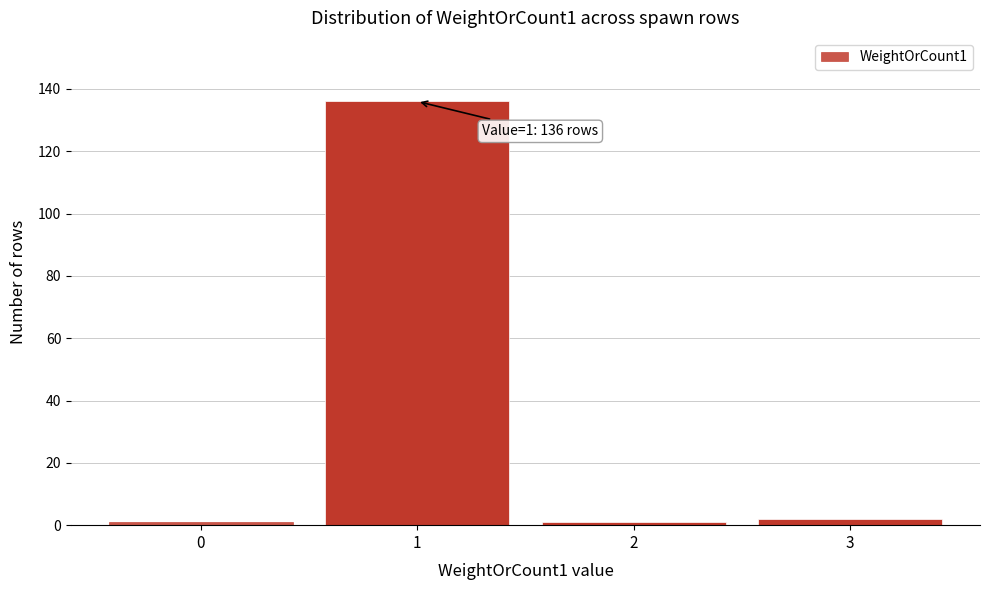

Reading left to right, what are all the values shown in this chart?

0=1	1=136	2=1	3=2